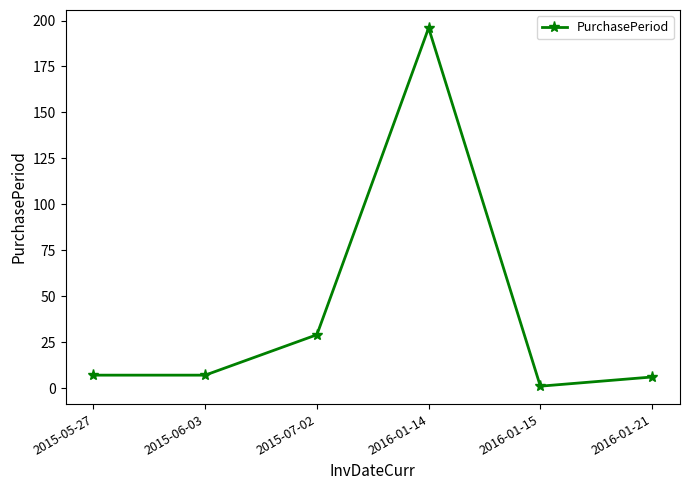

Between 2015-06-03 and 2016-01-15, which is larger?

2015-06-03